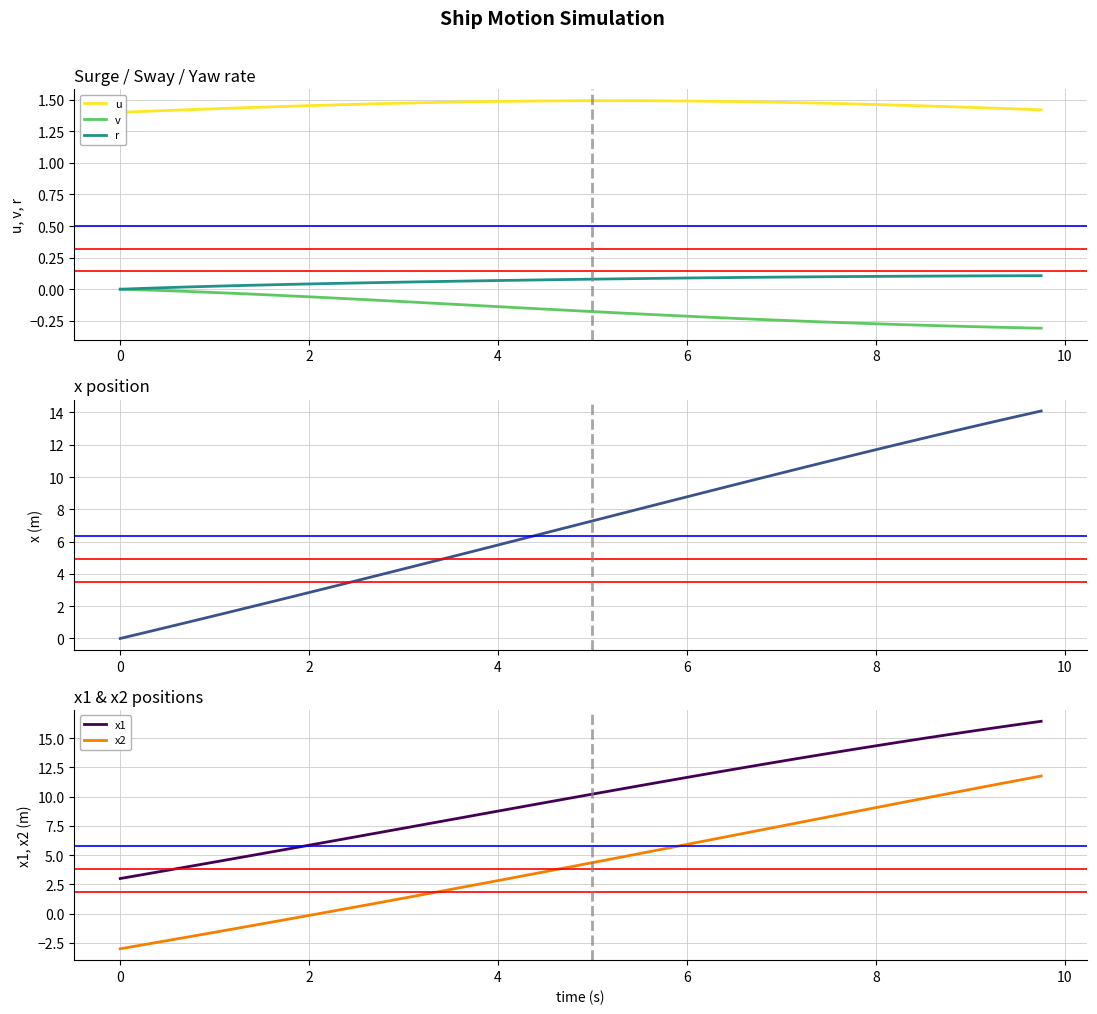

Reading left to right, transcribe all the data shown in this chart.

u: 1.4	1.4	1.4	1.4	1.4	1.4	1.4	1.4	1.5	1.5	1.5	1.5	1.5	1.5	1.5	1.5	1.5	1.5	1.5	1.5	1.5	1.5	1.5	1.5	1.5	1.5	1.5	1.5	1.5	1.5	1.5	1.5	1.5	1.5	1.5	1.4	1.4	1.4	1.4	1.4
v: 0.0	-0.0	-0.0	-0.0	-0.0	-0.0	-0.0	-0.1	-0.1	-0.1	-0.1	-0.1	-0.1	-0.1	-0.1	-0.1	-0.1	-0.1	-0.2	-0.2	-0.2	-0.2	-0.2	-0.2	-0.2	-0.2	-0.2	-0.2	-0.2	-0.3	-0.3	-0.3	-0.3	-0.3	-0.3	-0.3	-0.3	-0.3	-0.3	-0.3
r: 0.0	0.0	0.0	0.0	0.0	0.0	0.0	0.0	0.0	0.0	0.0	0.1	0.1	0.1	0.1	0.1	0.1	0.1	0.1	0.1	0.1	0.1	0.1	0.1	0.1	0.1	0.1	0.1	0.1	0.1	0.1	0.1	0.1	0.1	0.1	0.1	0.1	0.1	0.1	0.1
x: 0.0	0.3	0.7	1.1	1.4	1.8	2.1	2.5	2.8	3.2	3.6	3.9	4.3	4.7	5.0	5.4	5.8	6.2	6.5	6.9	7.3	7.7	8.0	8.4	8.8	9.1	9.5	9.9	10.2	10.6	11.0	11.3	11.7	12.0	12.4	12.7	13.1	13.4	13.8	14.1
x1: 3.0	3.4	3.7	4.1	4.4	4.8	5.1	5.5	5.8	6.2	6.6	6.9	7.3	7.7	8.0	8.4	8.8	9.1	9.5	9.8	10.2	10.6	10.9	11.3	11.6	12.0	12.3	12.7	13.0	13.4	13.7	14.0	14.3	14.6	15.0	15.3	15.6	15.9	16.1	16.4
x2: -3.0	-2.6	-2.3	-1.9	-1.6	-1.2	-0.9	-0.5	-0.1	0.2	0.6	1.0	1.3	1.7	2.1	2.4	2.8	3.2	3.6	4.0	4.4	4.7	5.1	5.5	5.9	6.3	6.7	7.1	7.5	7.9	8.3	8.7	9.1	9.4	9.8	10.2	10.6	11.0	11.4	11.8